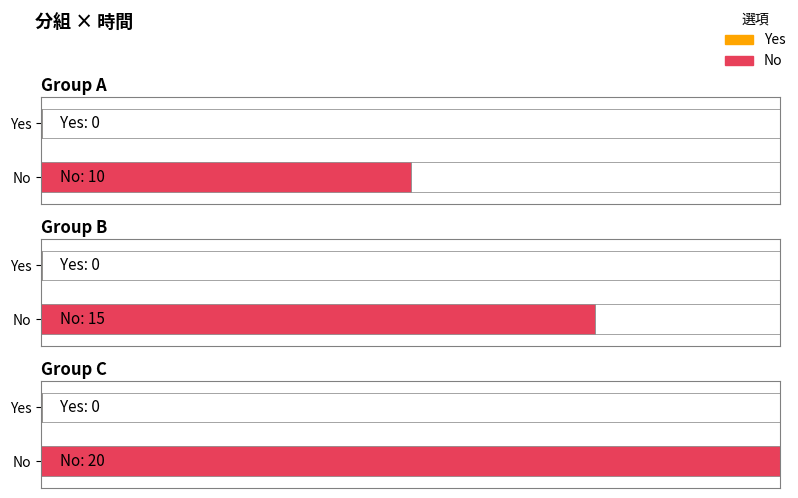

Which series has the largest total across all categories?

No